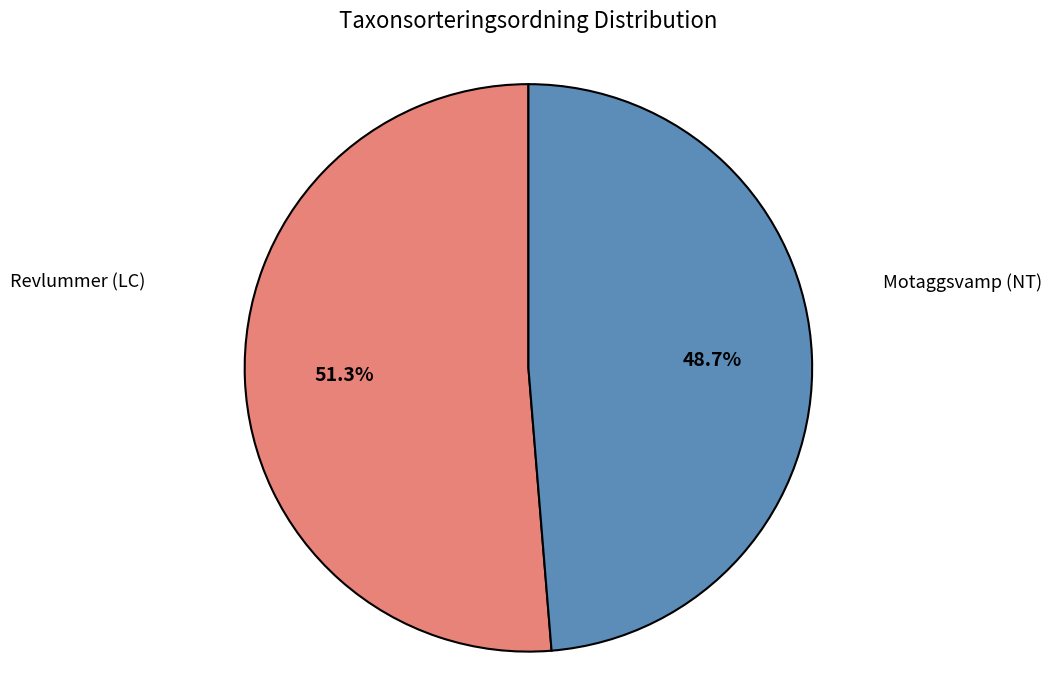

Does Motaggsvamp (NT) represent more than half of the total?

No